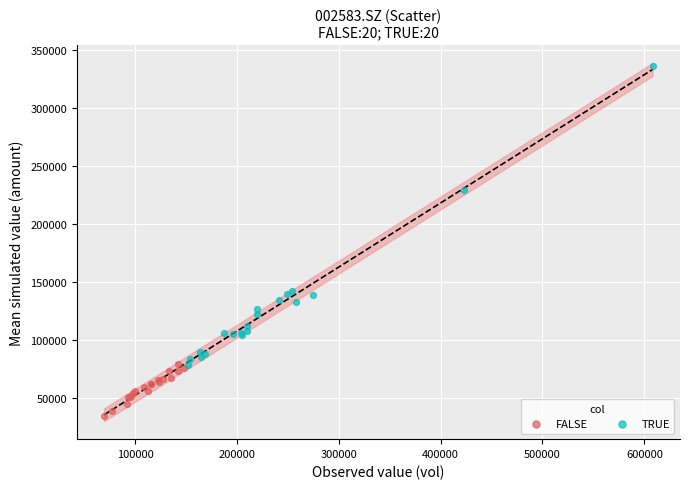

Which series reaches the minimum Y coordinate?

FALSE